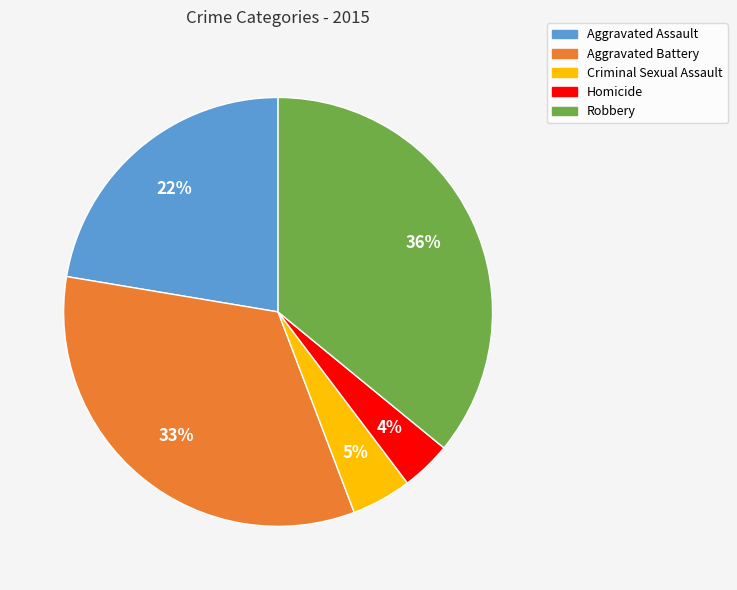

How many segments does this pie chart have?

5